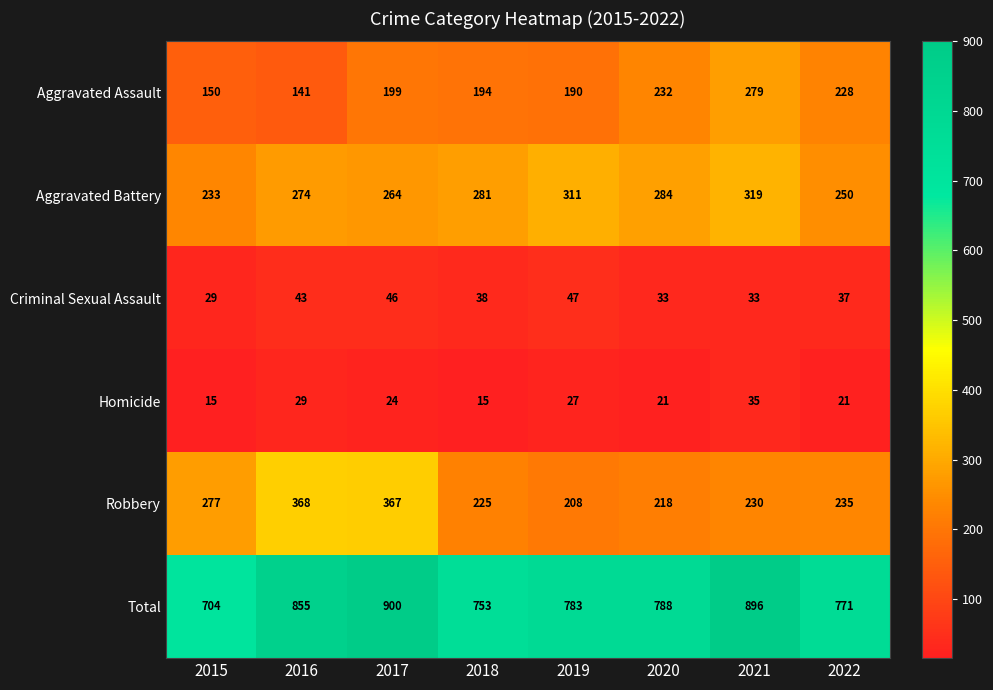

Is it true that Homicide equals 12 at 2021?

False